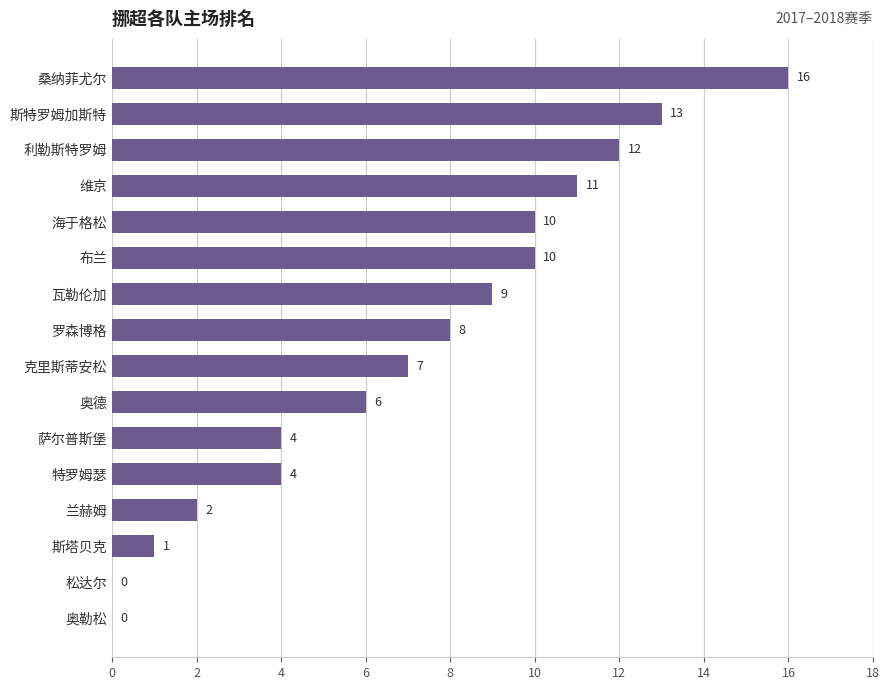

Reading bottom to top, extract all data points from this chart.

奥勒松=0	松达尔=0	斯塔贝克=1	兰赫姆=2	特罗姆瑟=4	萨尔普斯堡=4	奥德=6	克里斯蒂安松=7	罗森博格=8	瓦勒伦加=9	布兰=10	海于格松=10	维京=11	利勒斯特罗姆=12	斯特罗姆加斯特=13	桑纳菲尤尔=16